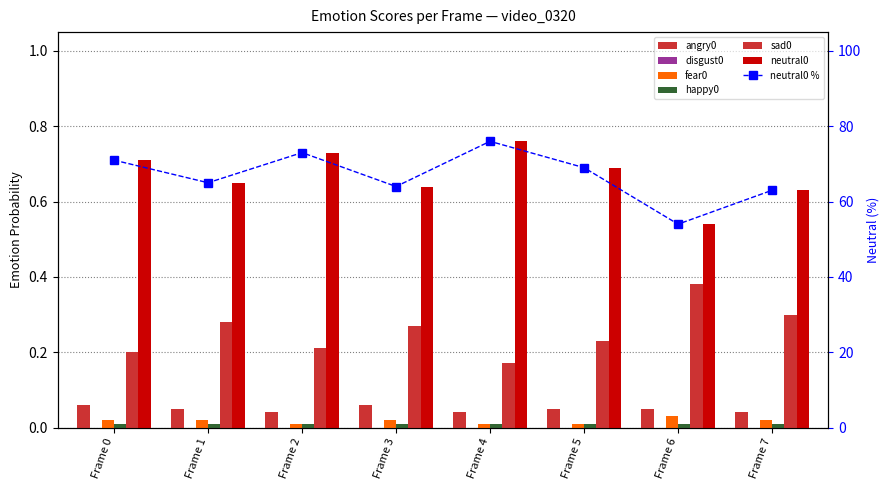

What is the value of the neutral0 bar at the 1st from the left?

0.7